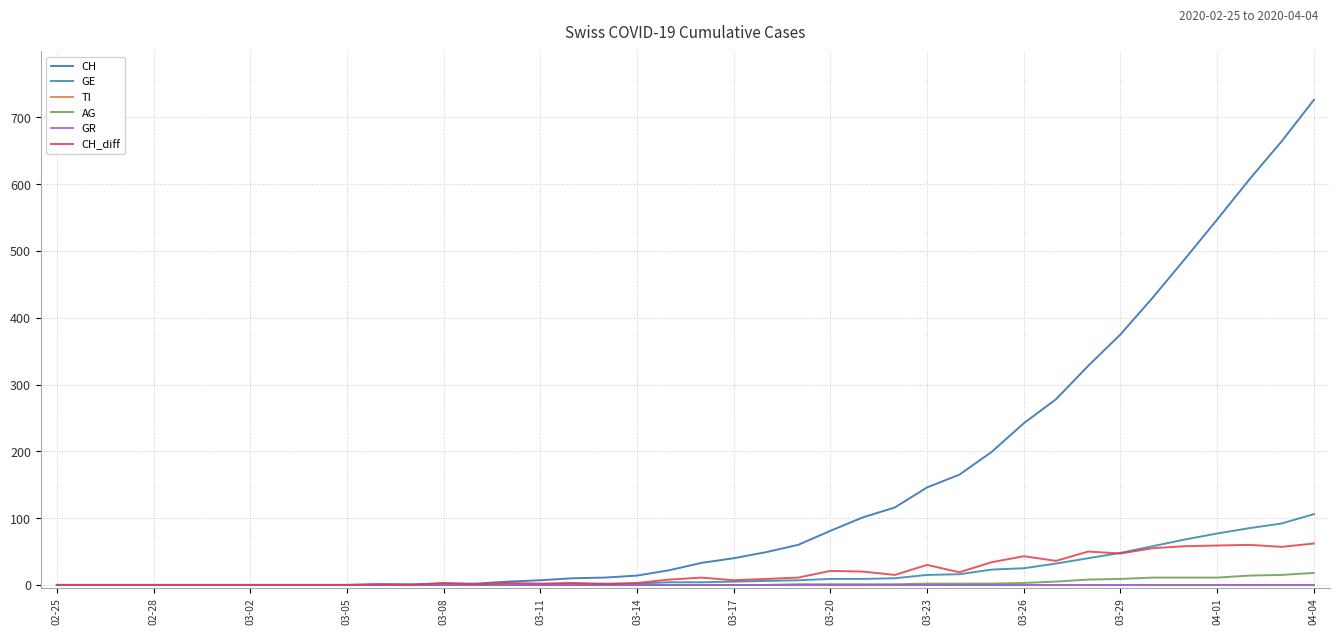

What is the label of the 40th point from the right?

02-25